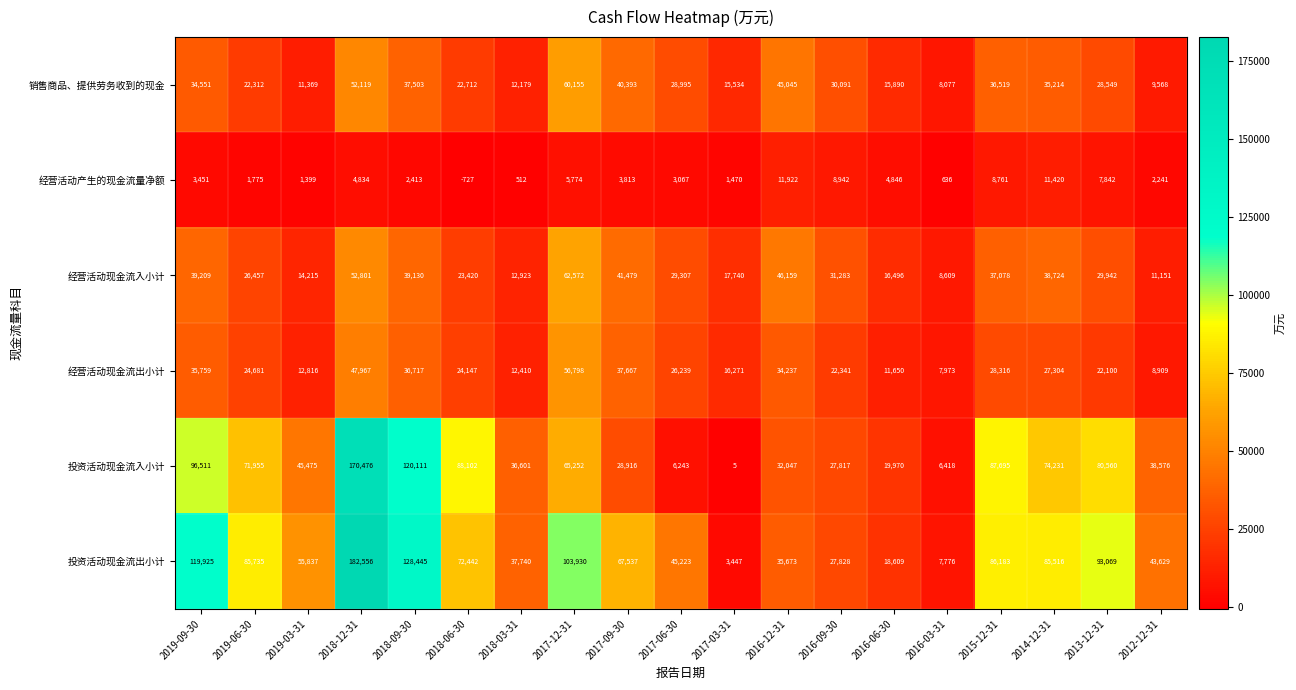

Rank the series by their maximum value, from lowest to highest.

经营活动产生的现金流量净额, 经营活动现金流出小计, 销售商品、提供劳务收到的现金, 经营活动现金流入小计, 投资活动现金流入小计, 投资活动现金流出小计